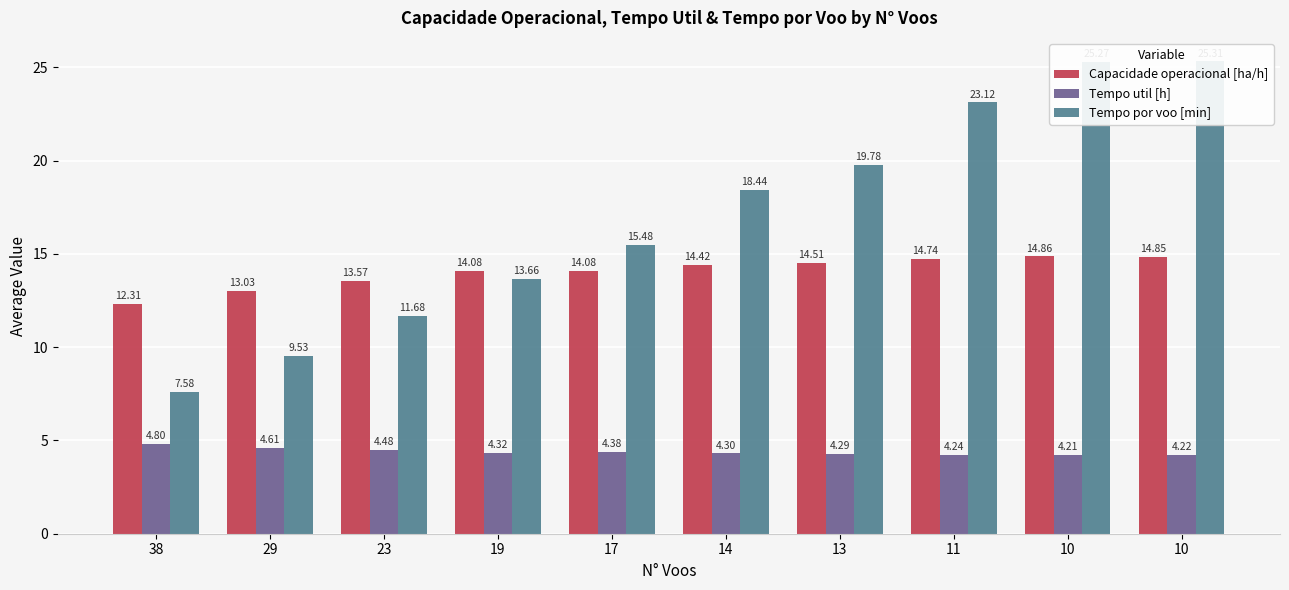

The Capacidade operacional [ha/h] series shows 19.0 at 29. True or false?

False